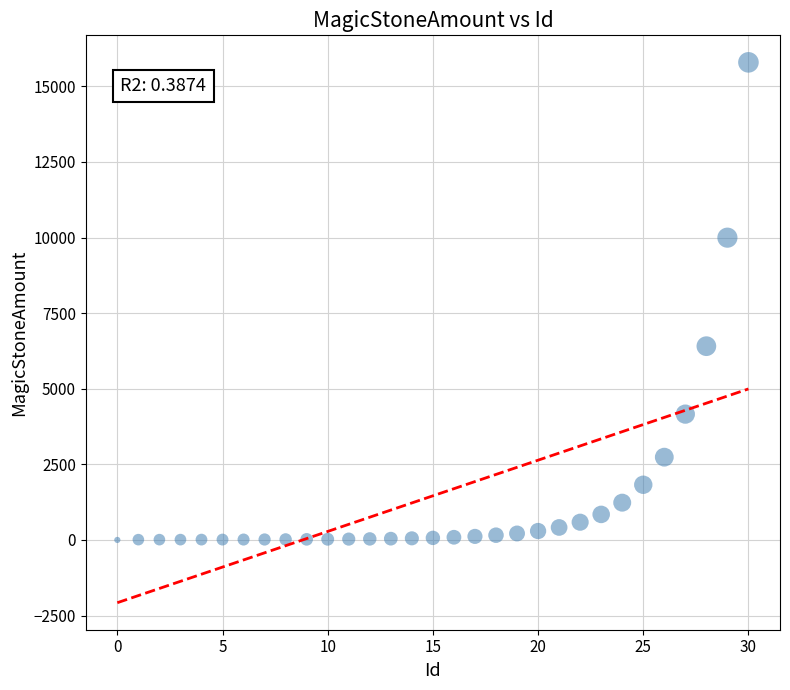

What is the range of Y values (max minus min)?

15791.8